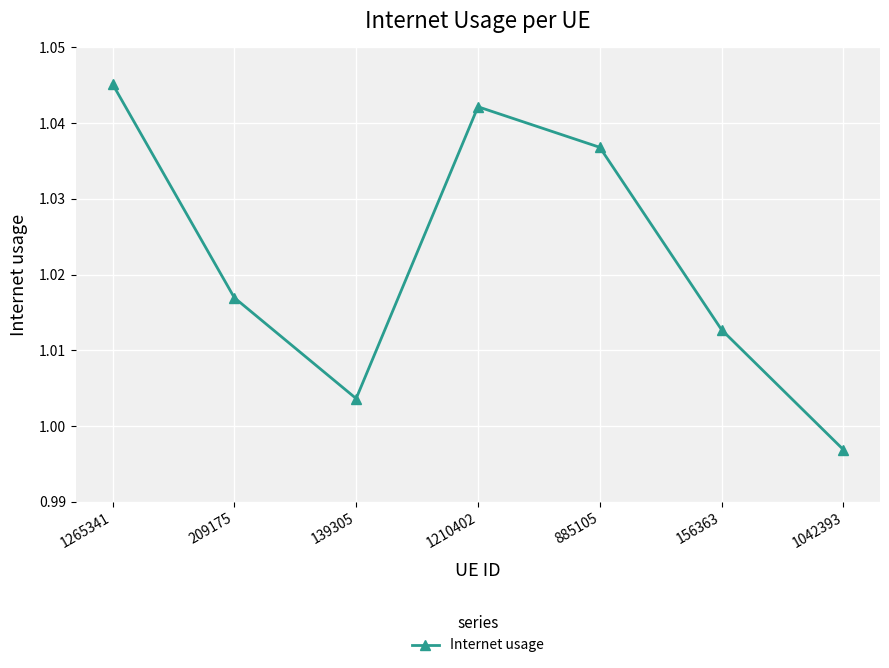

What is the sum of the values at 139305 and 885105?

2.0